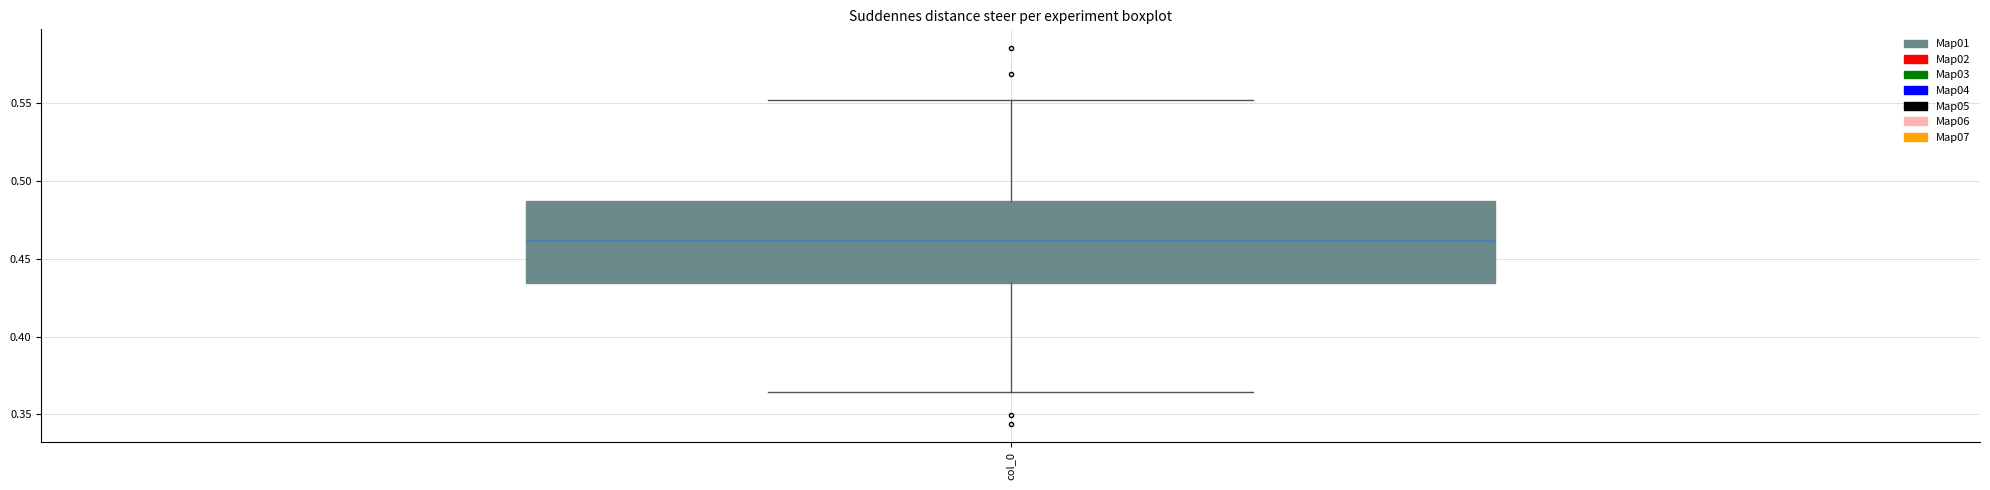

Transcribe this box plot: give where the median line is, the range the box spans, and where the two whiskers end, as read against the y-axis. The values are not printed on the chart, so give them approximately, as read against the axis.

median 0.460, box 0.435 to 0.485, whiskers 0.365 to 0.550